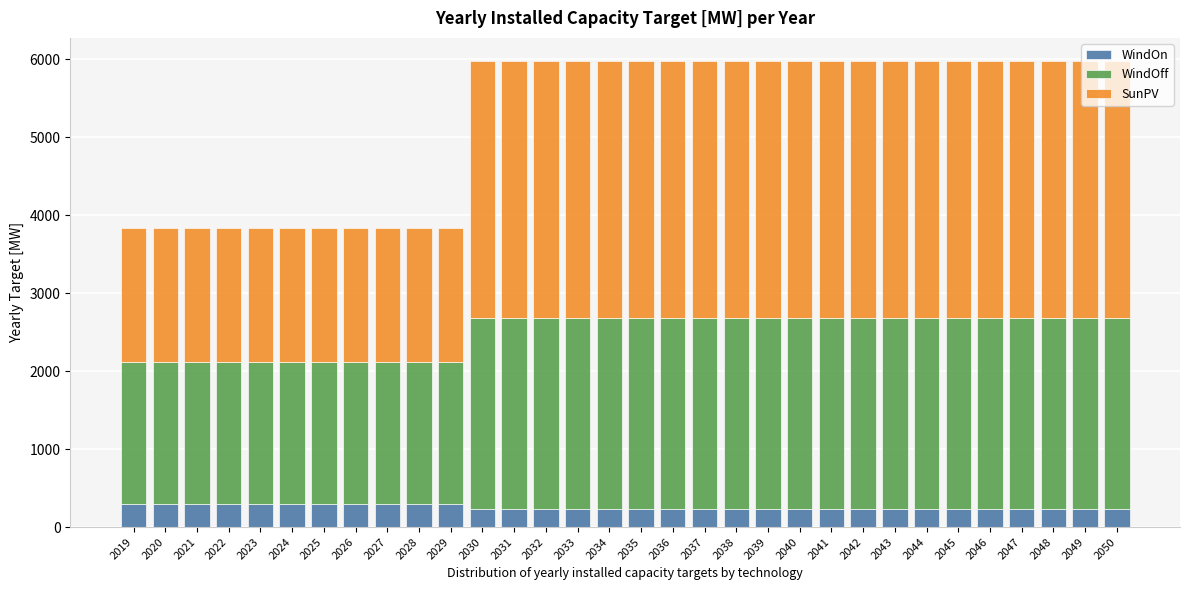

What is the highest value of the WindOn series?

290.5